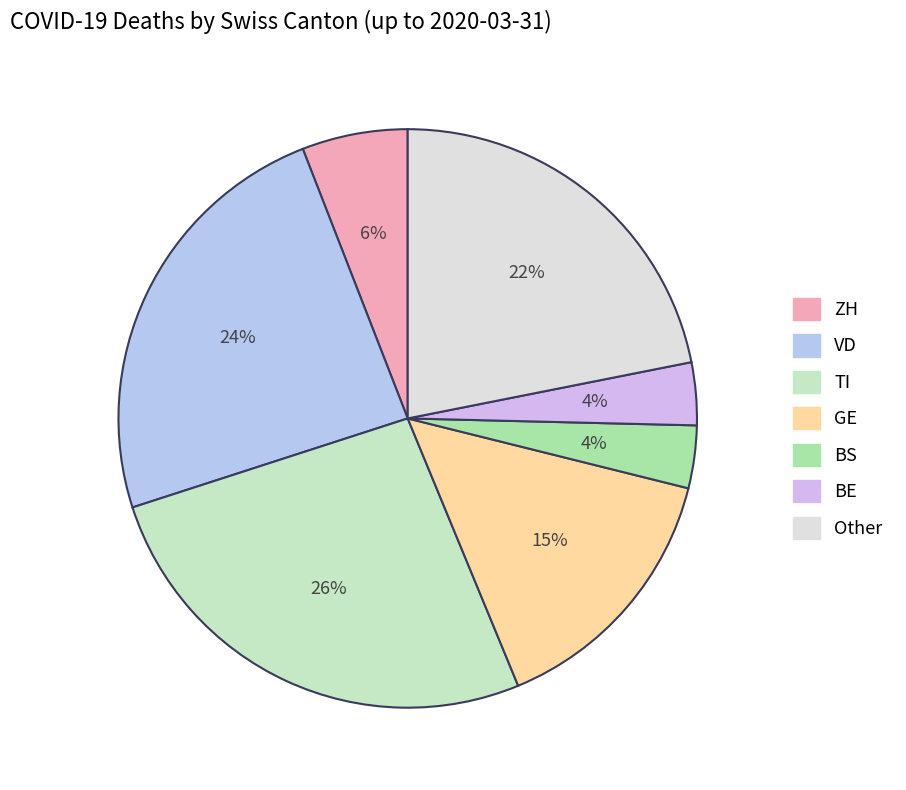

How many slices are in this pie chart?

7